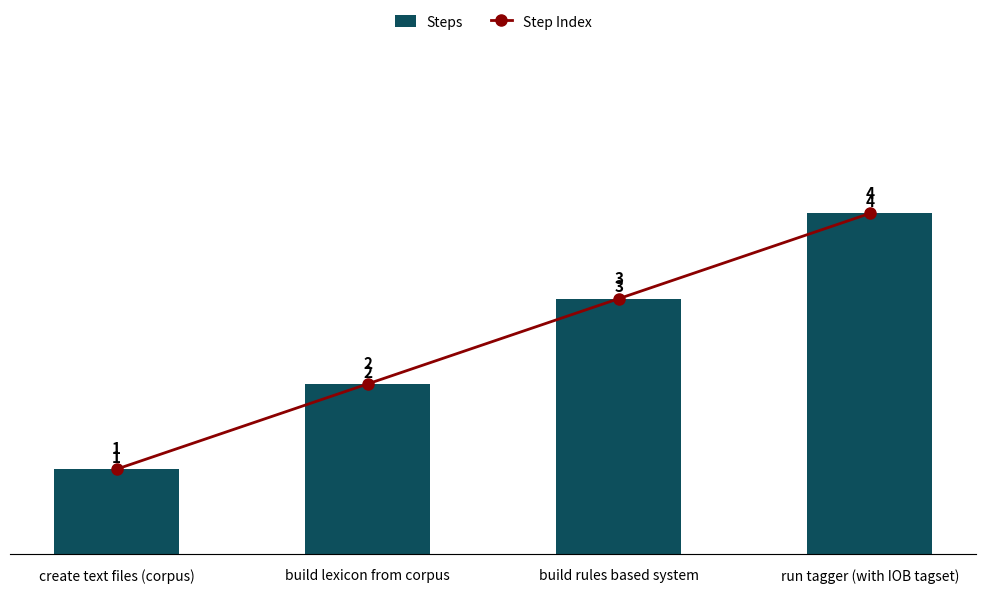

What is the total value across all series at create text files (corpus)?

2